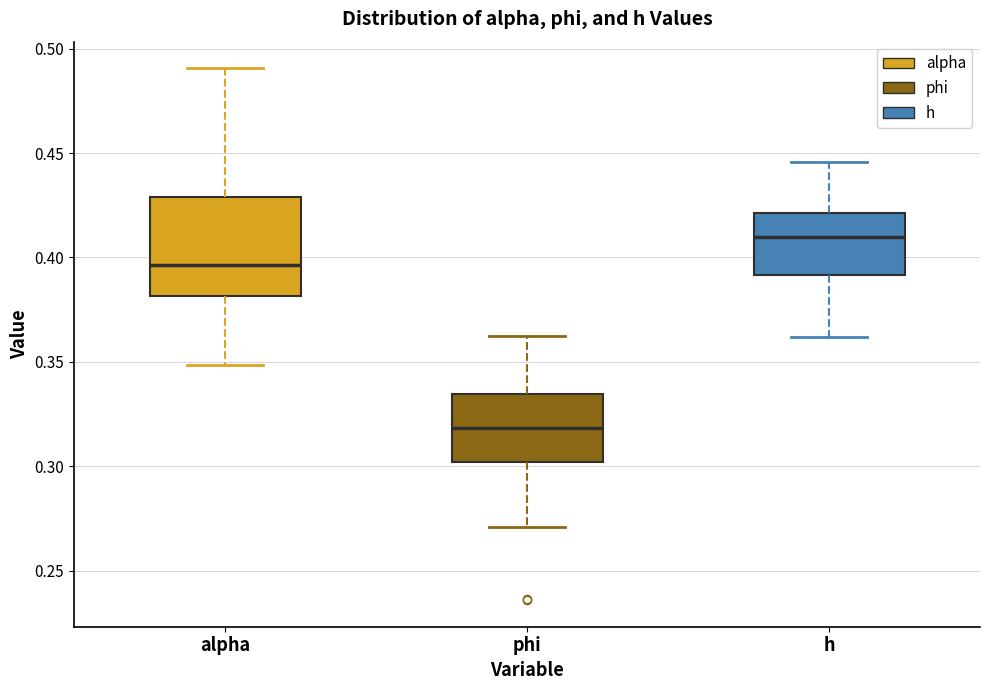

Where does the upper whisker of the box for alpha end on the y-axis? The values are not printed on the chart, so give them approximately, as read against the axis.

0.490